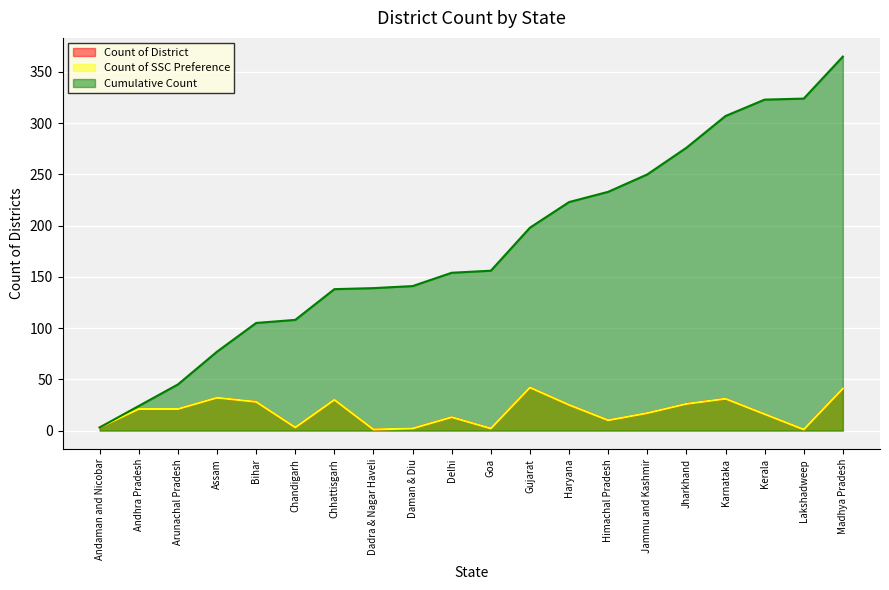

What is the difference between the highest and lowest values at Goa?

154